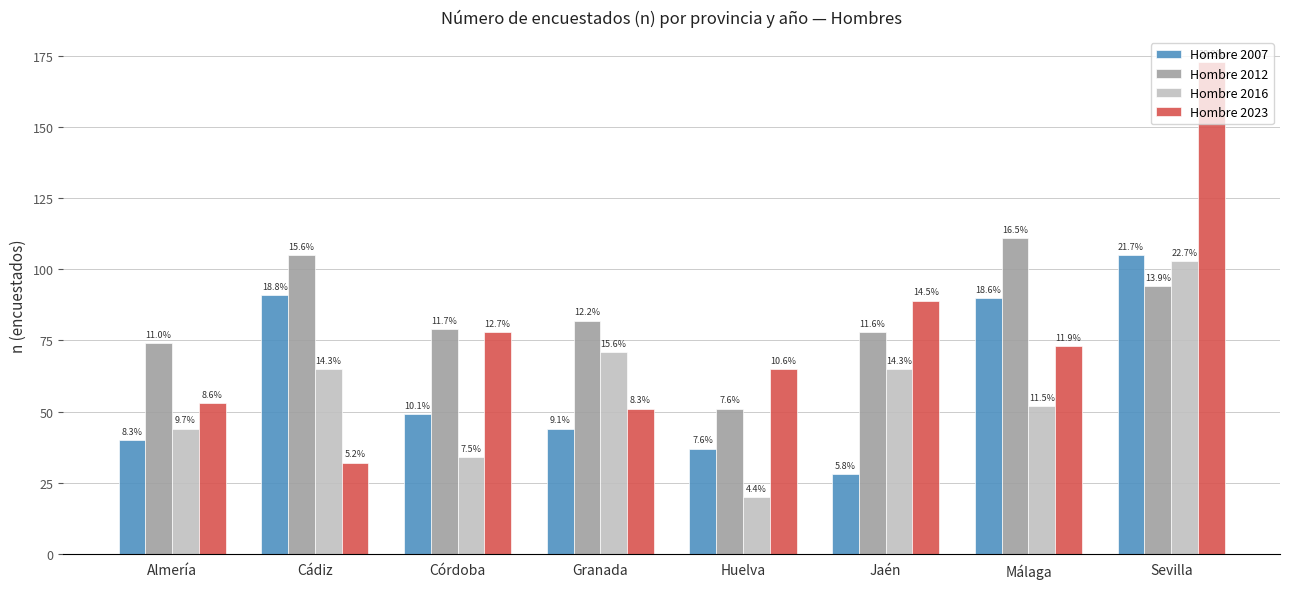

Which category has the lowest value across all series?

Huelva